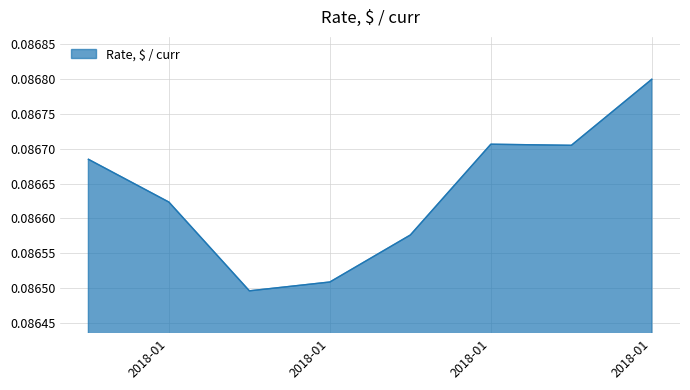

How many values are between 0 and 1?

8